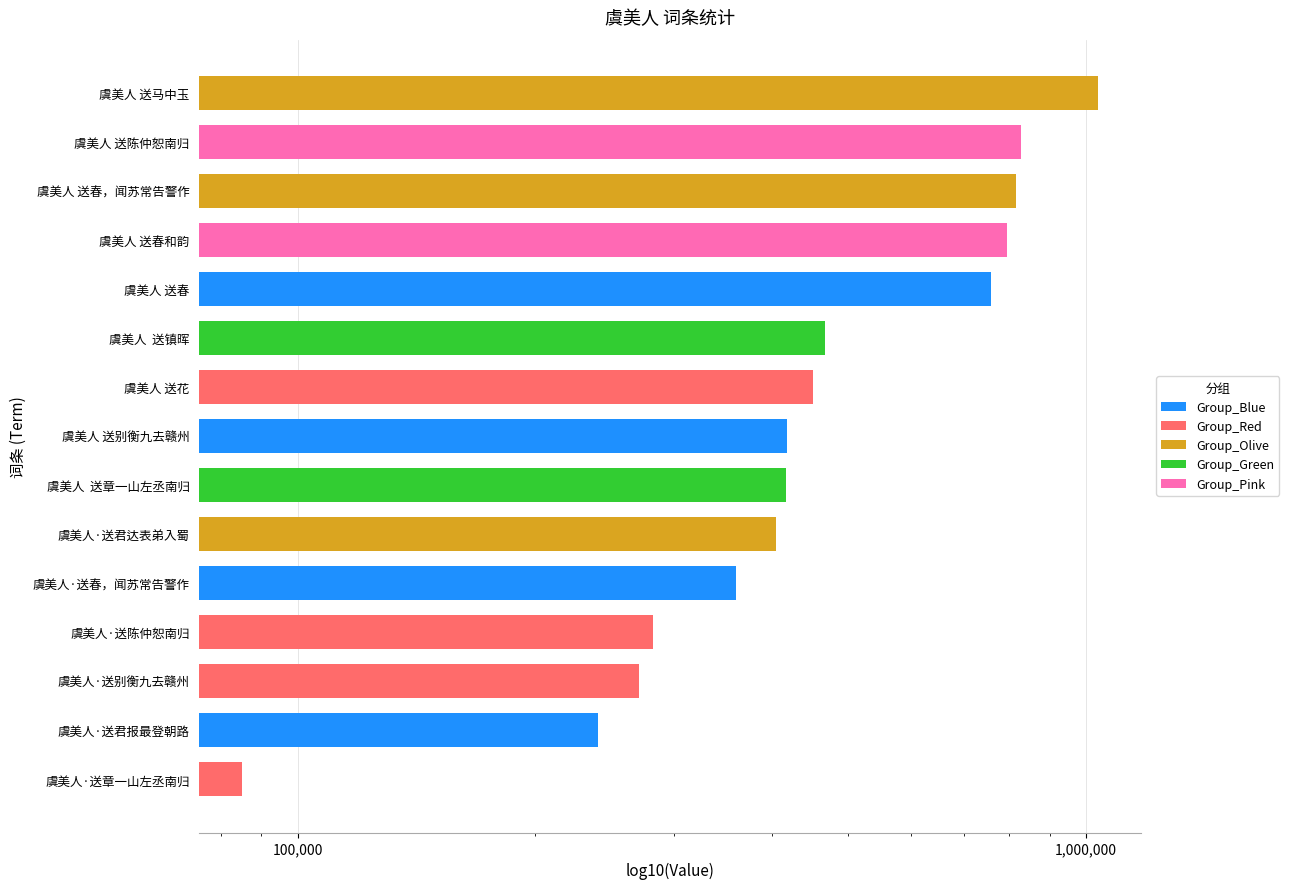

What is the greatest value displayed?

1036193